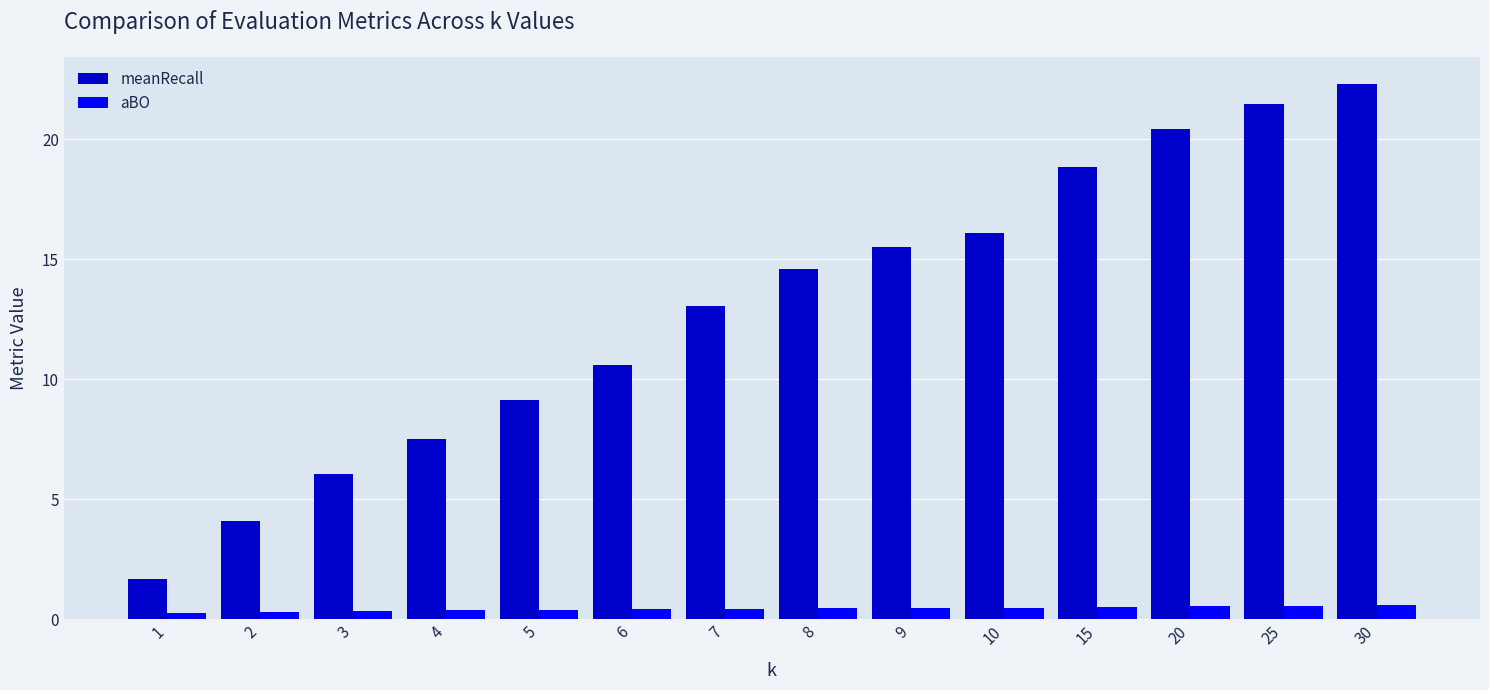

At which category is the sum across all series the highest?

30